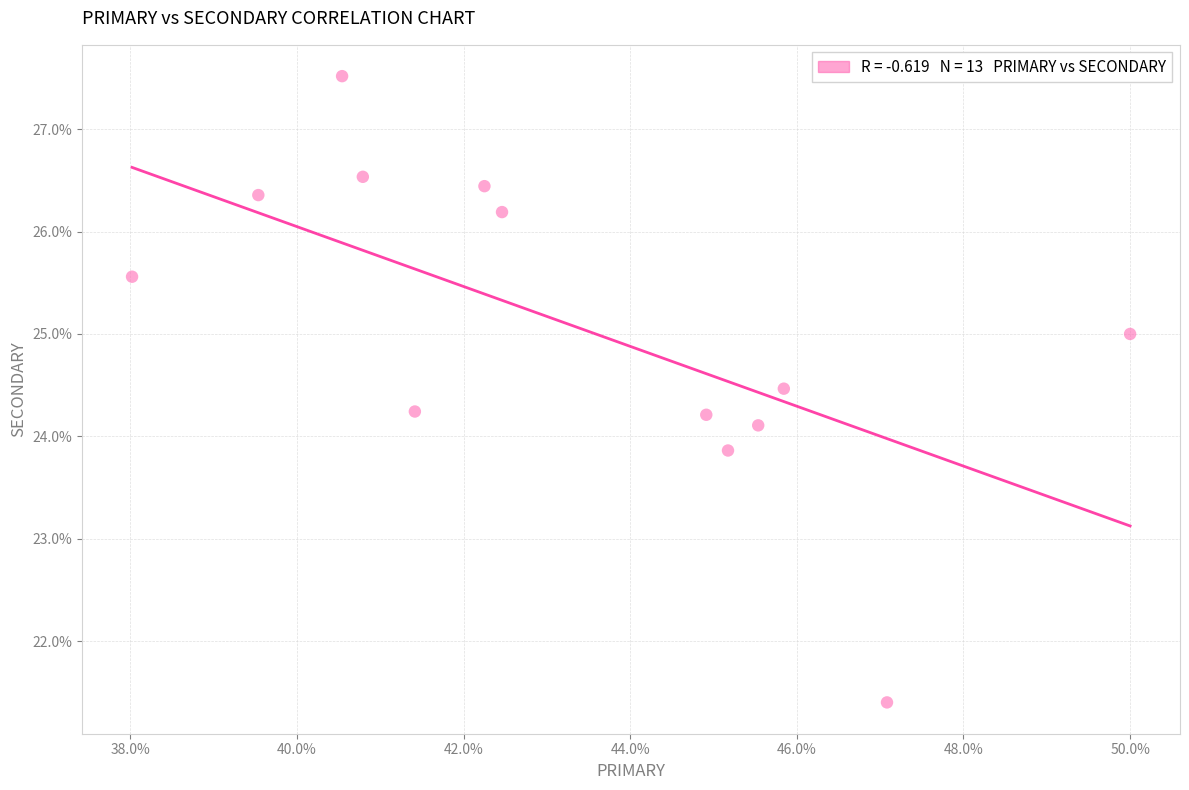

What is the range of Y values (max minus min)?

6.1